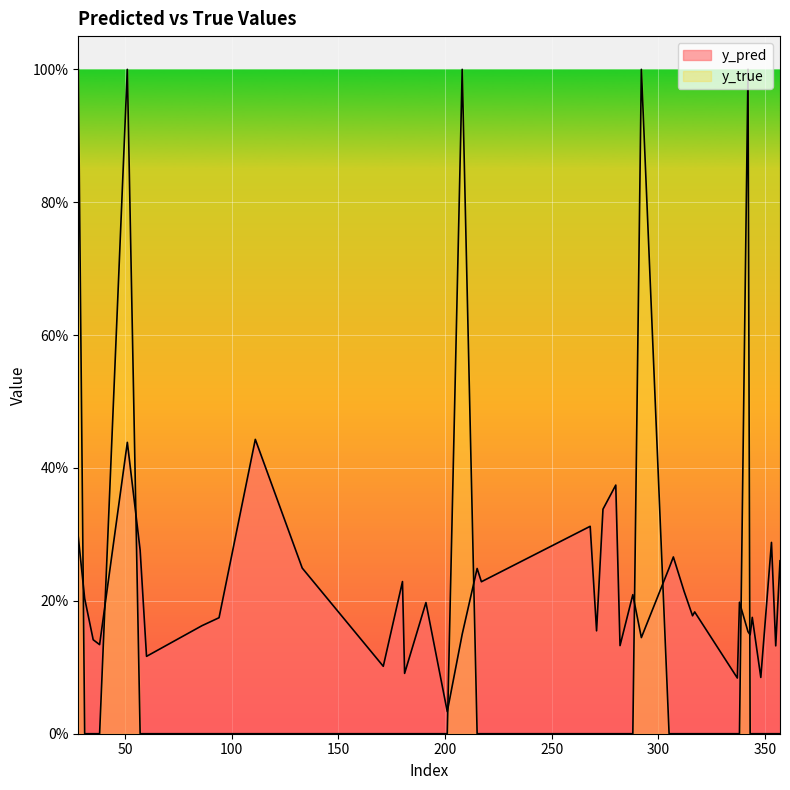

What is the value of the y_pred point at the 27th from the left?

0.2